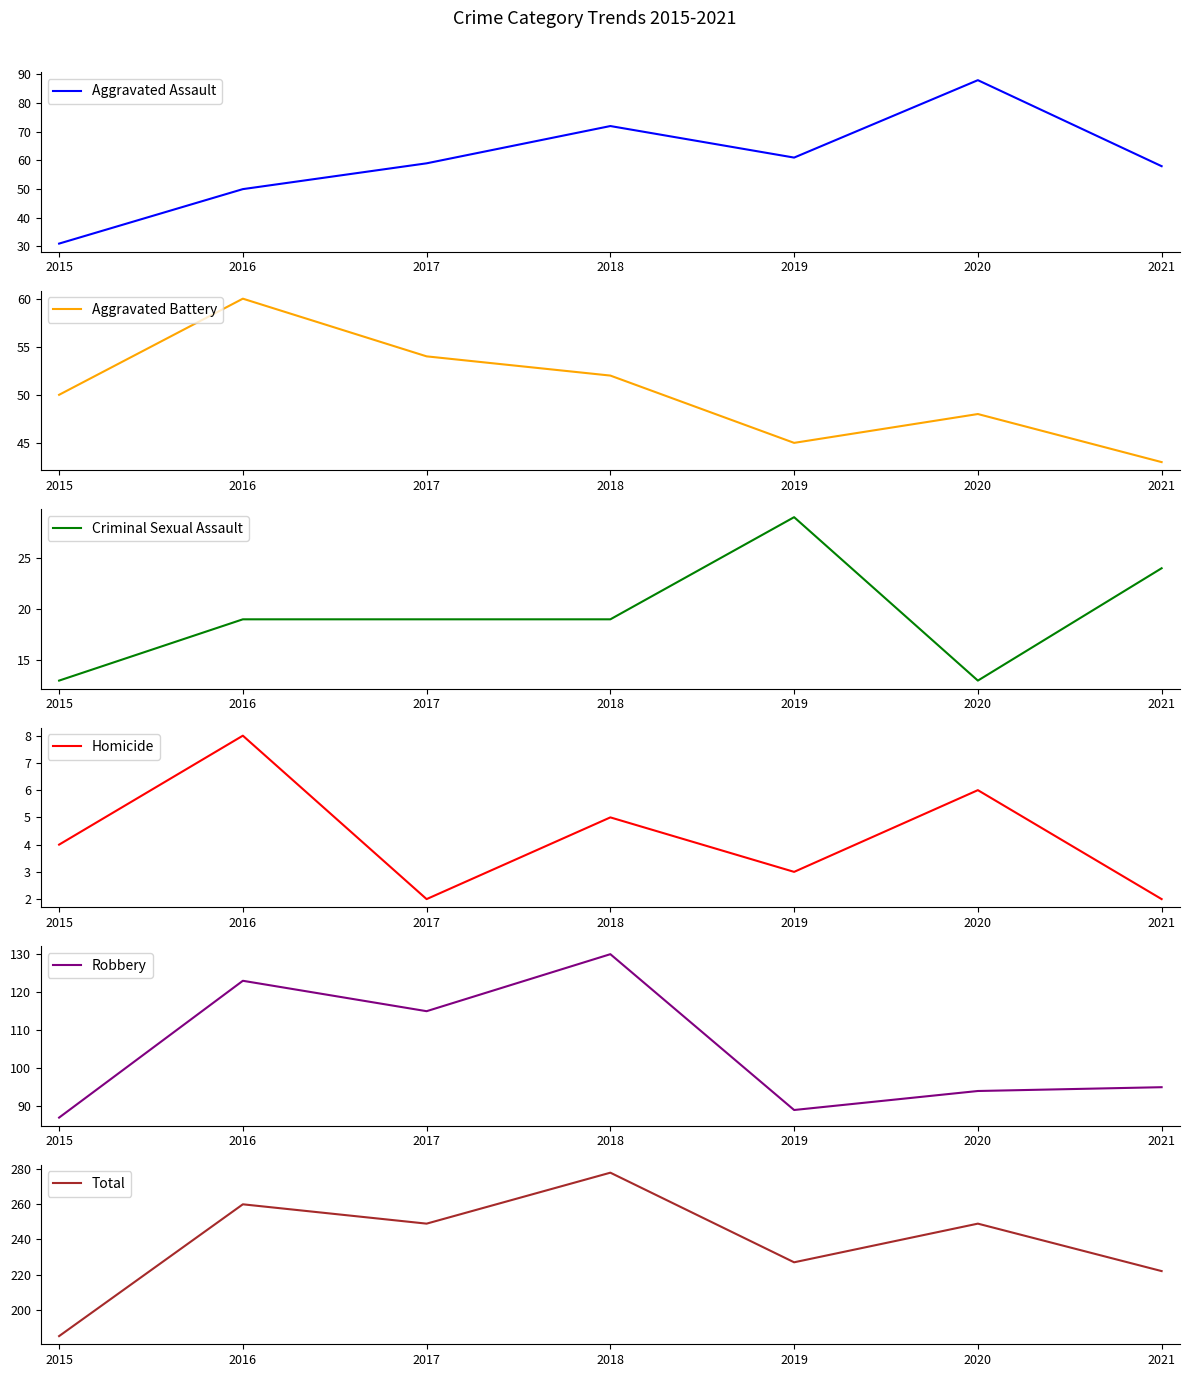

At which label does Criminal Sexual Assault first exceed 19?

2019